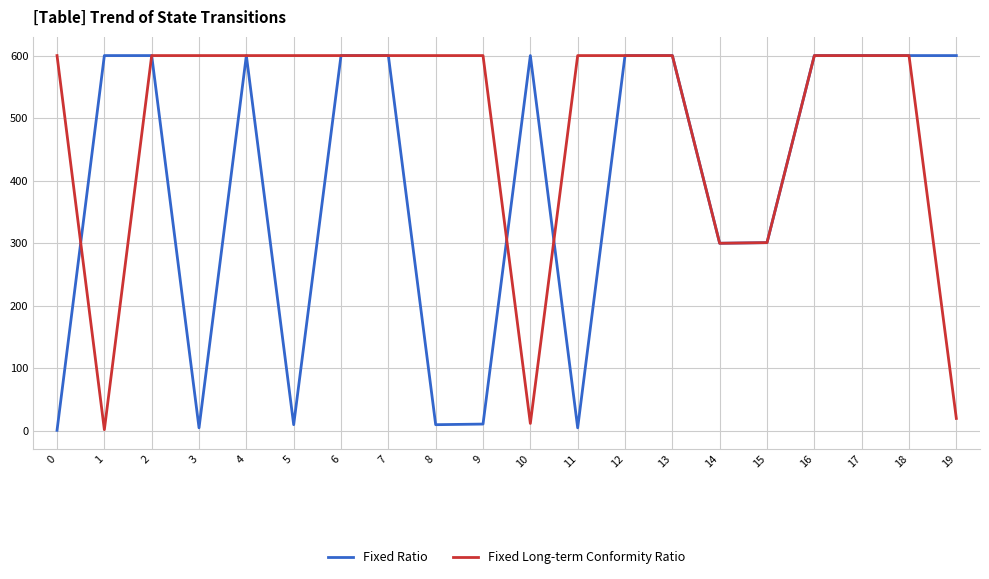

List the series in order of their overall mean, highest first.

Fixed Long-term Conformity Ratio, Fixed Ratio